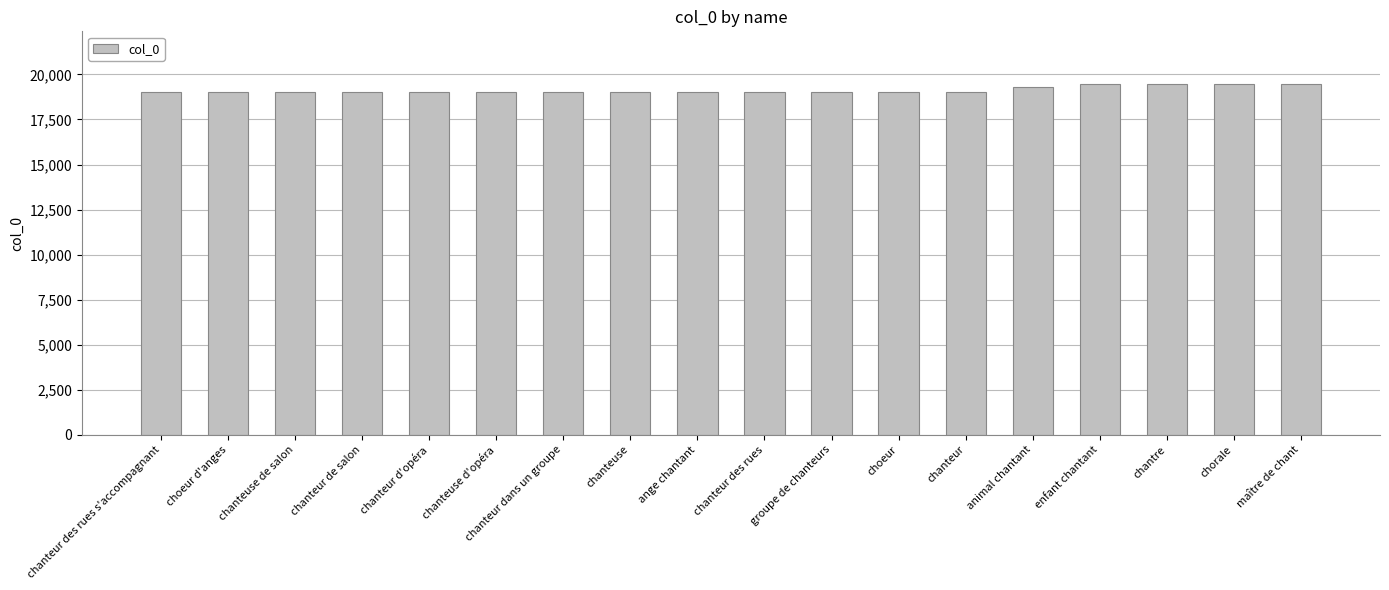

Approximately how many times larger is the value at chanteur des rues s'accompagnant compared to chantre?

1.0